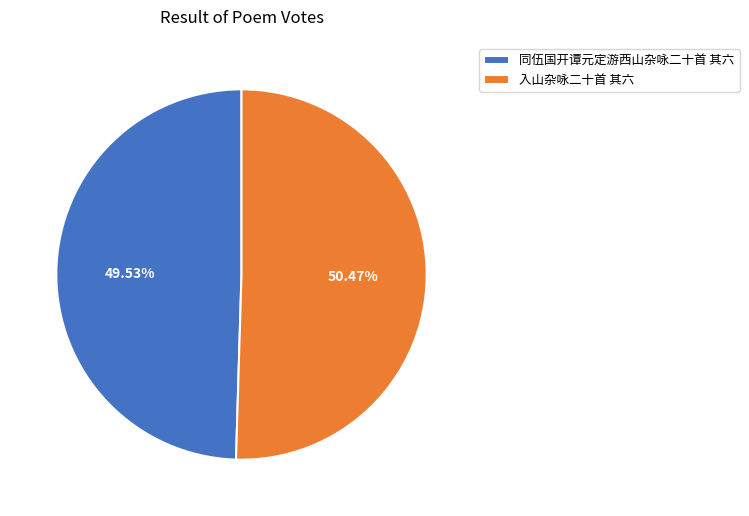

Which slice is the smallest?

同伍国开谭元定游西山杂咏二十首 其六